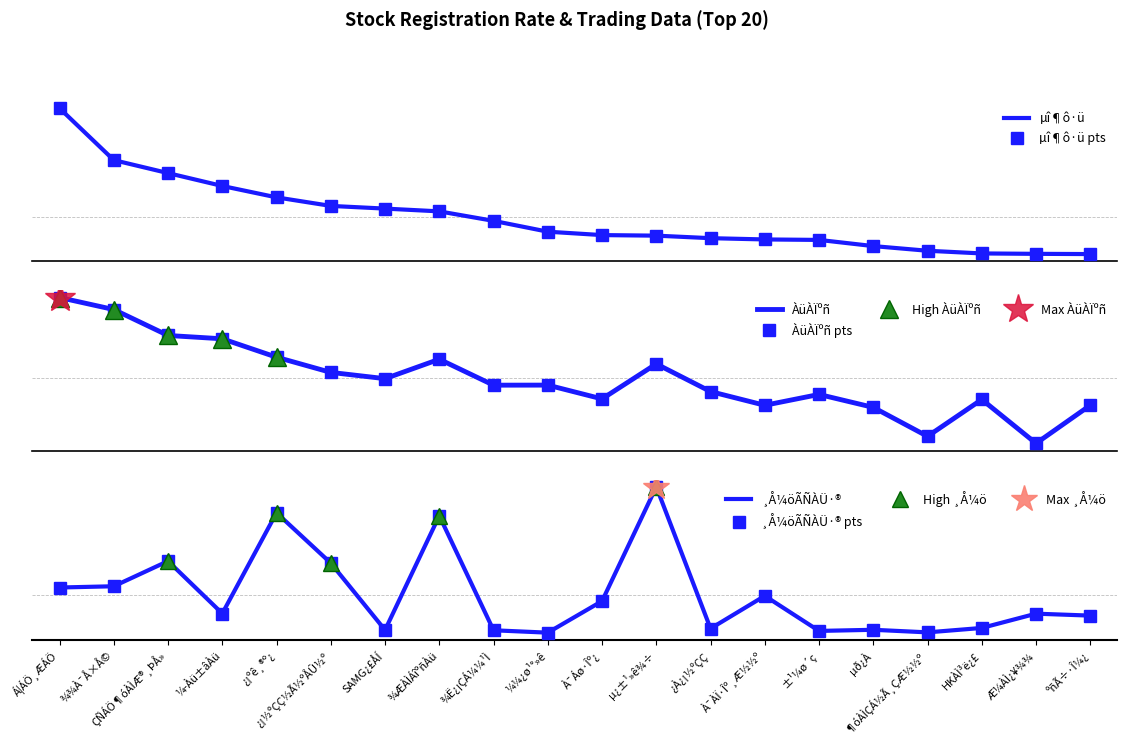

Is it true that ÀüÀÏºñ equals 9.1 at ¼¼¿ø¹°»ê?

True